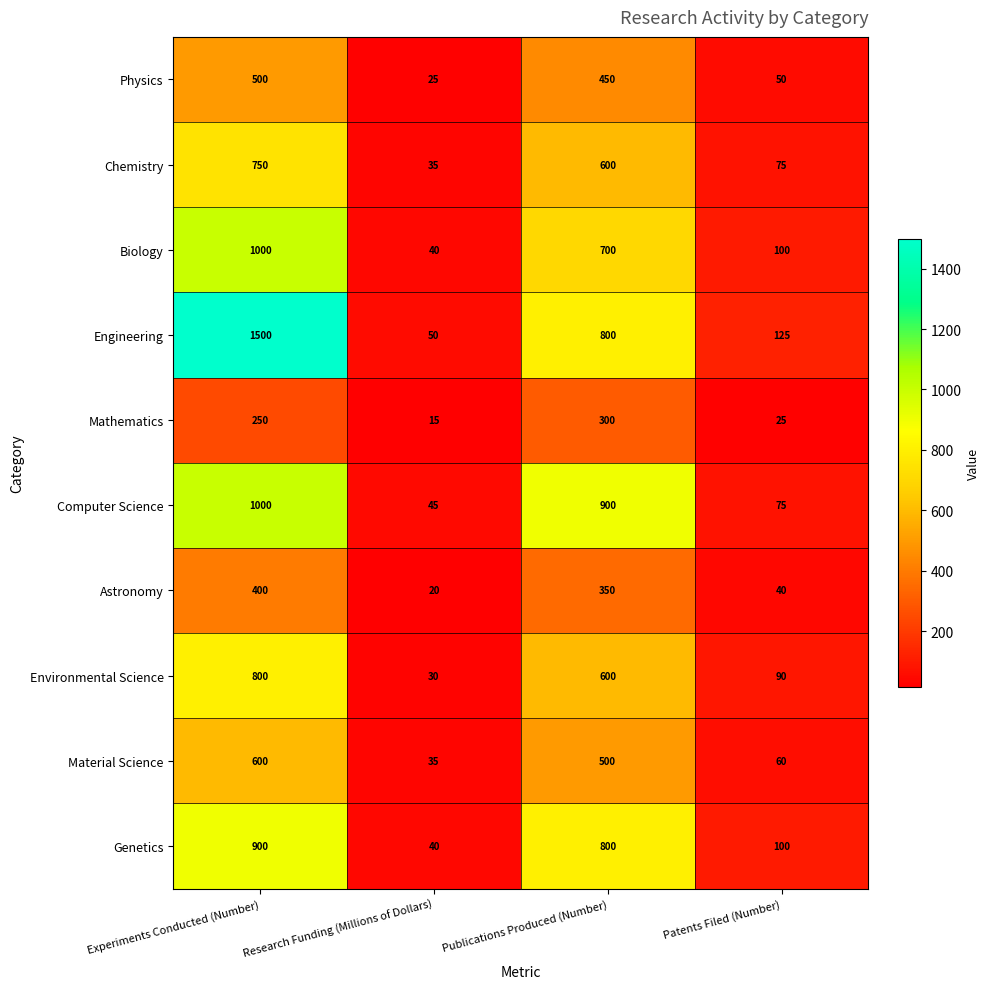

What is the smallest value displayed?

15